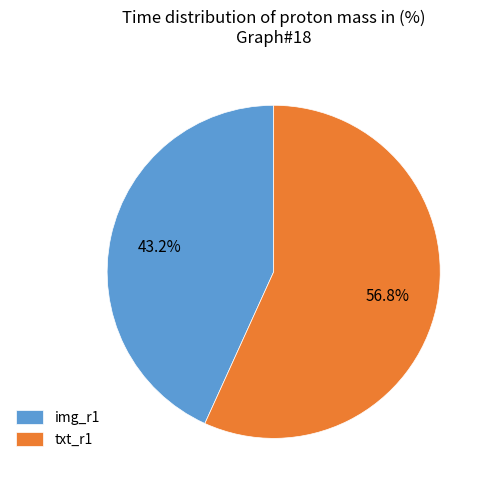

To the nearest percent, what is the average slice percentage?

50%